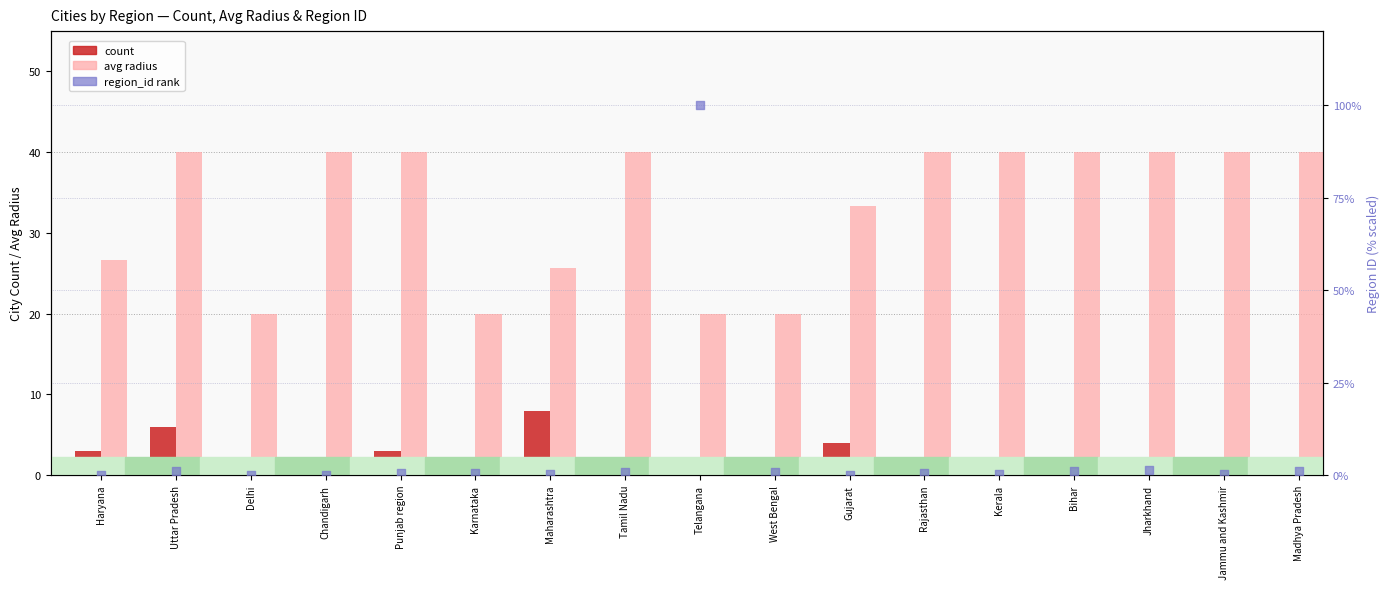

Which series has the largest total across all categories?

avg radius